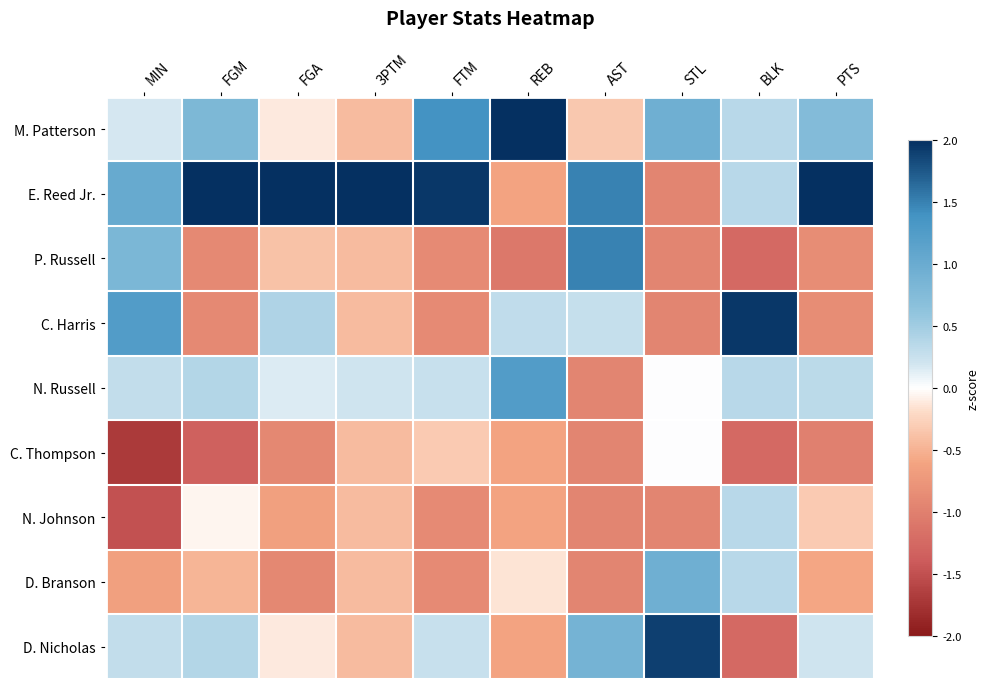

Which has a higher value, REB or FGA?

REB